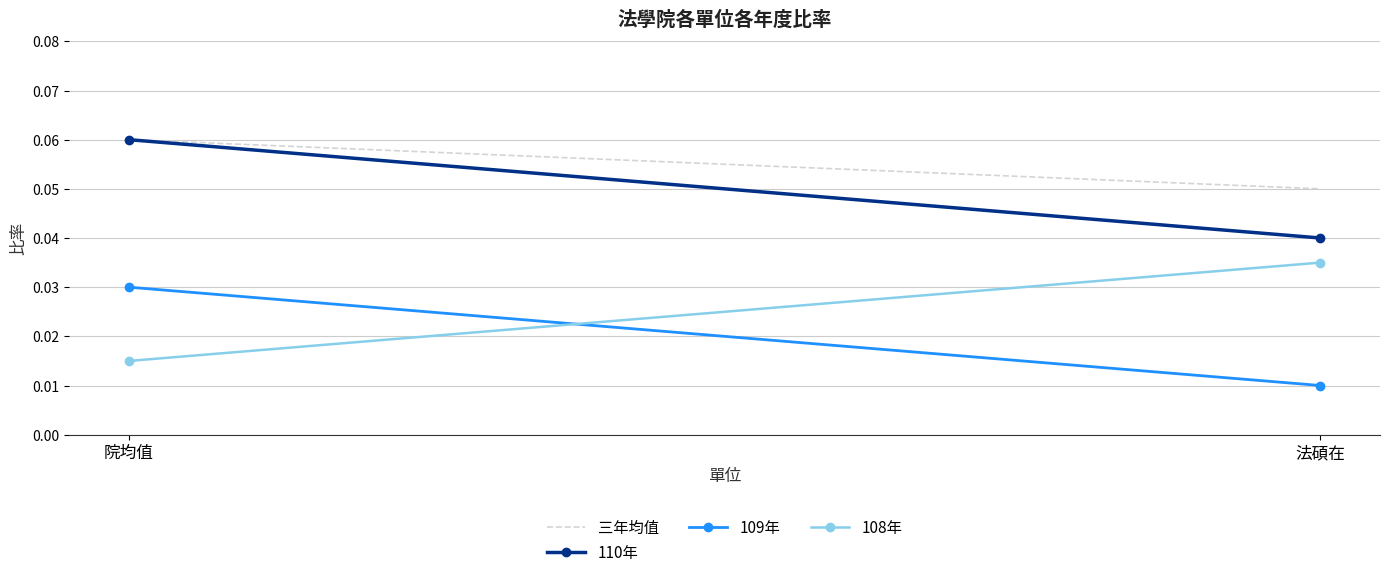

Which series has the largest total across all categories?

三年均值